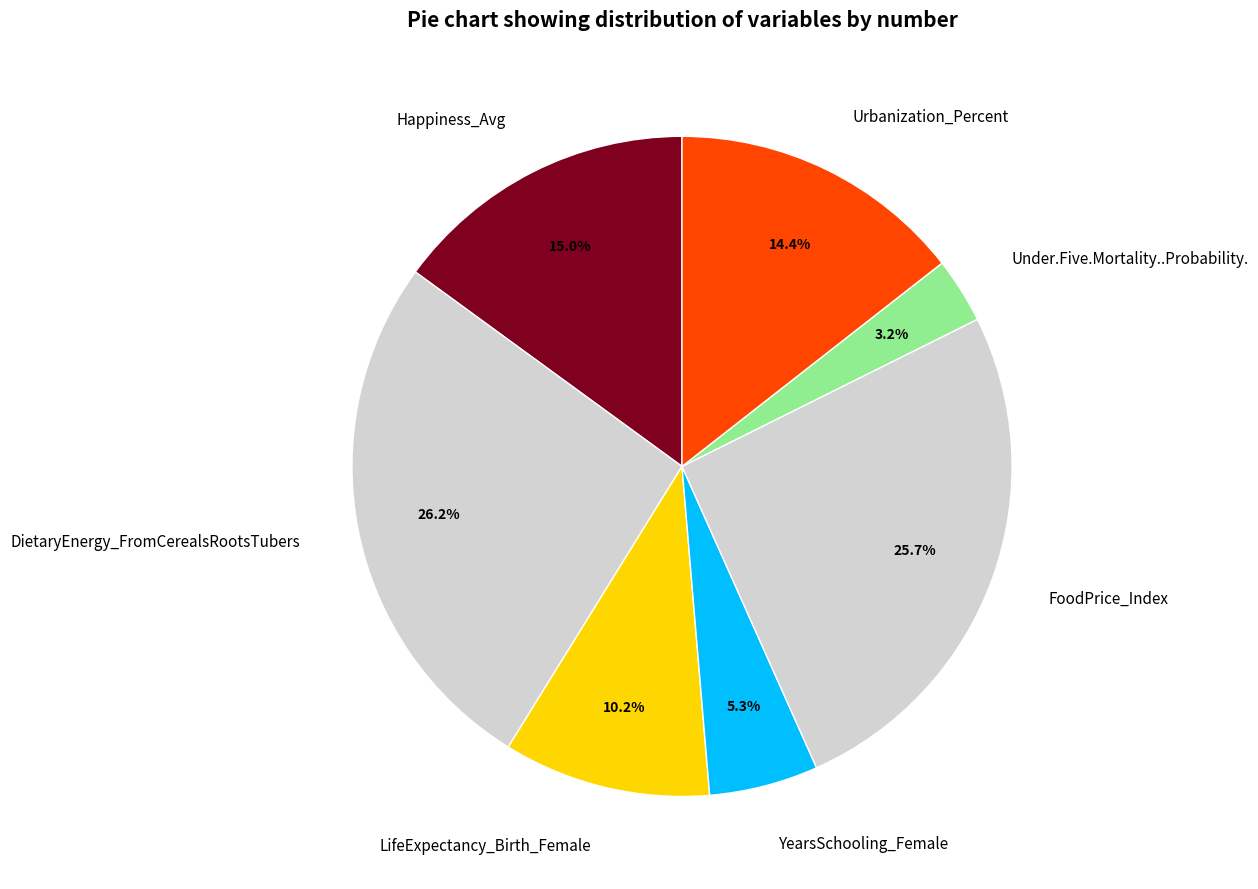

Does FoodPrice_Index account for over 50% of the chart?

No